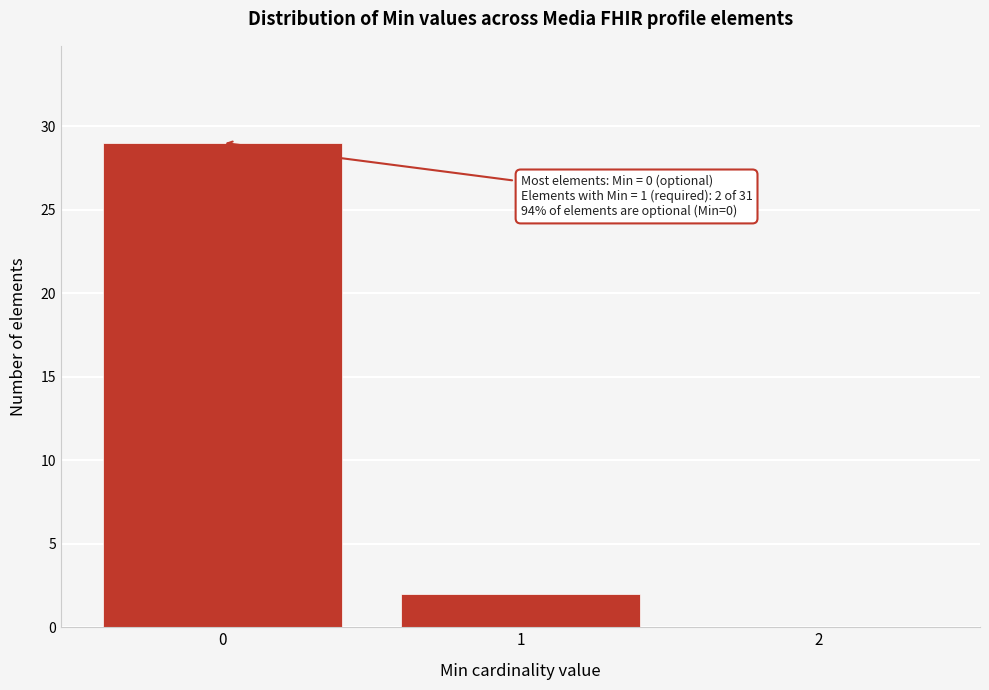

Over which range of the x-axis is the bar tallest?

-0.5 to 0.5